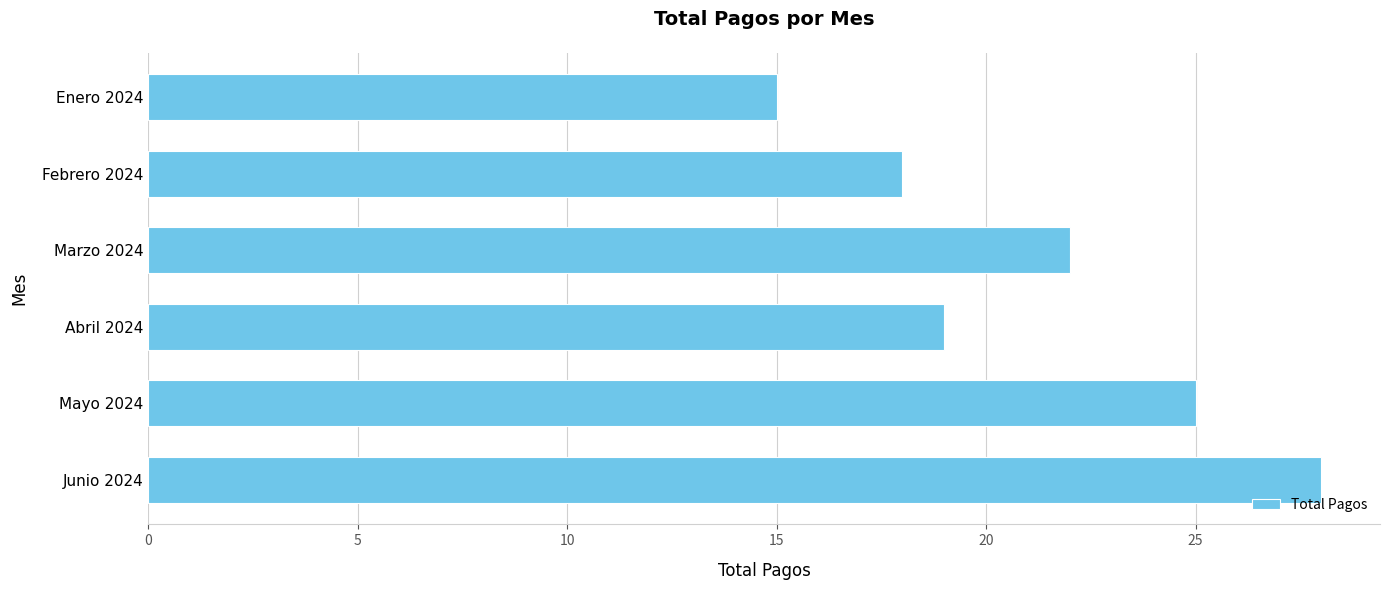

Approximately how many times larger is the value at Febrero 2024 compared to Marzo 2024?

0.8